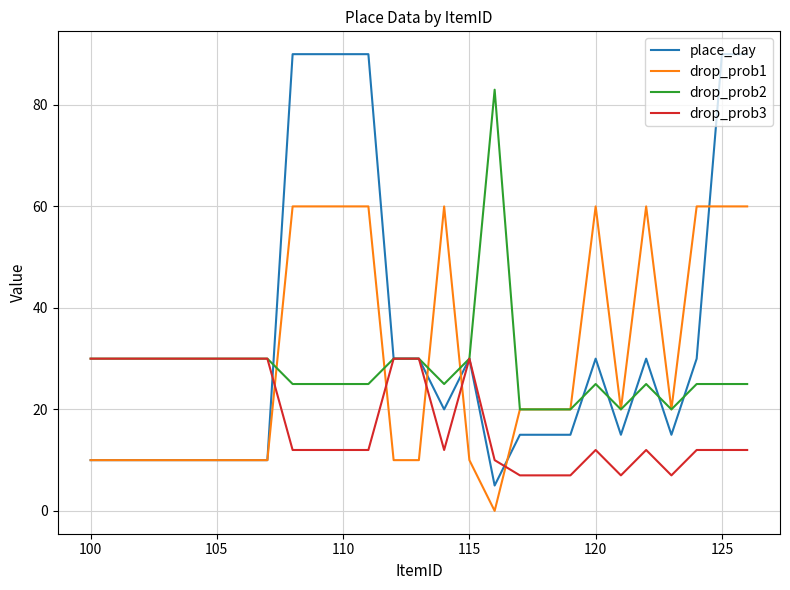

What is the greatest value displayed?

90